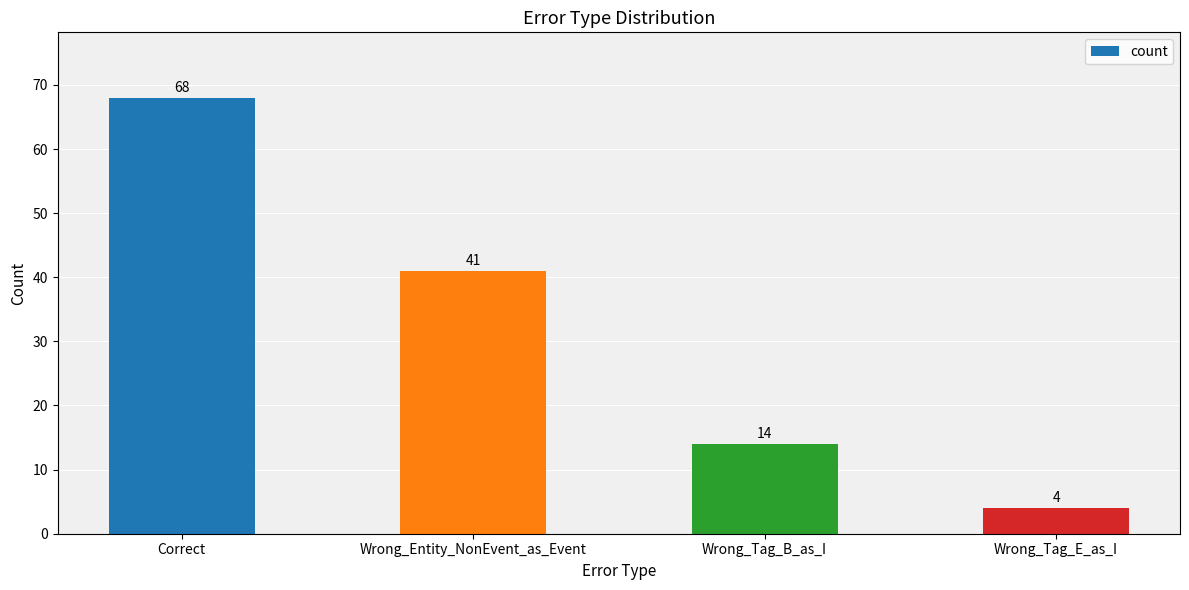

Which has a higher value, Wrong_Tag_B_as_I or Wrong_Tag_E_as_I?

Wrong_Tag_B_as_I